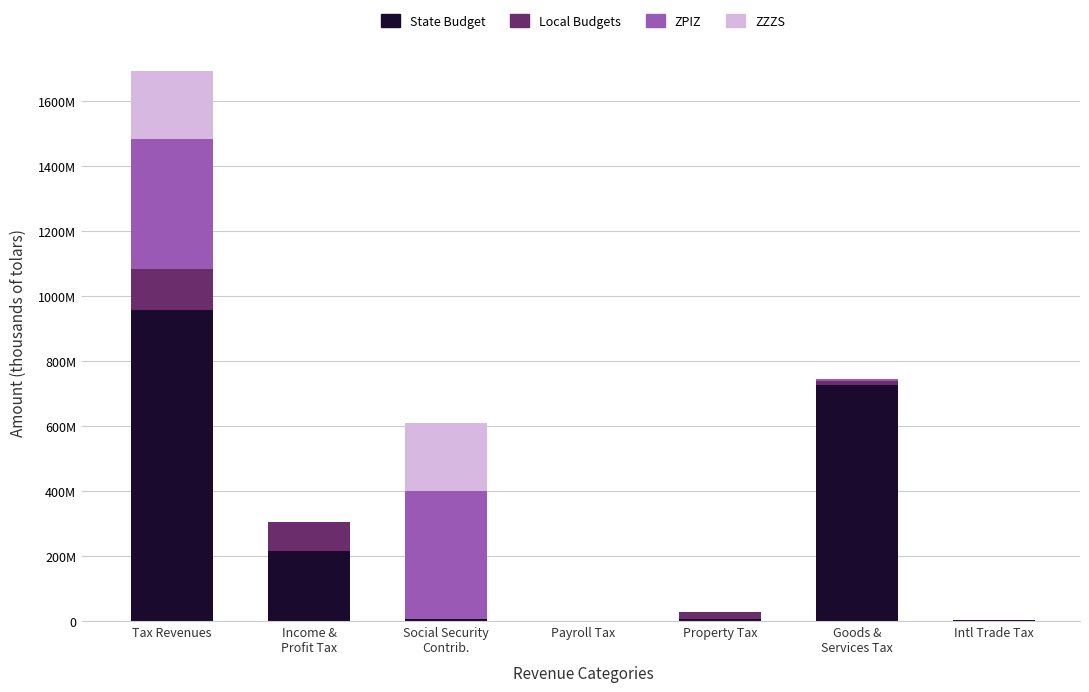

What is the total value across all series at Income &
Profit Tax?

305845735